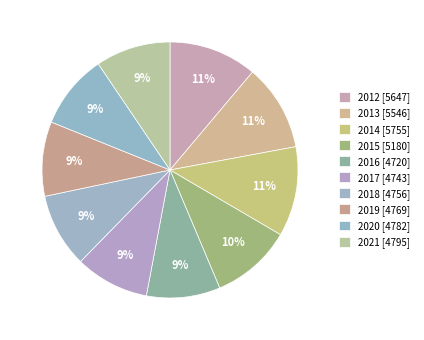

Which category has the smallest portion of the pie?

2016